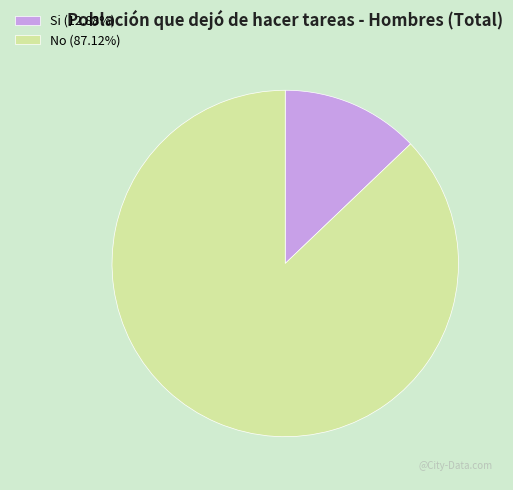

Do No (87.12%) and Si (12.88%) together represent more than half of the pie?

Yes